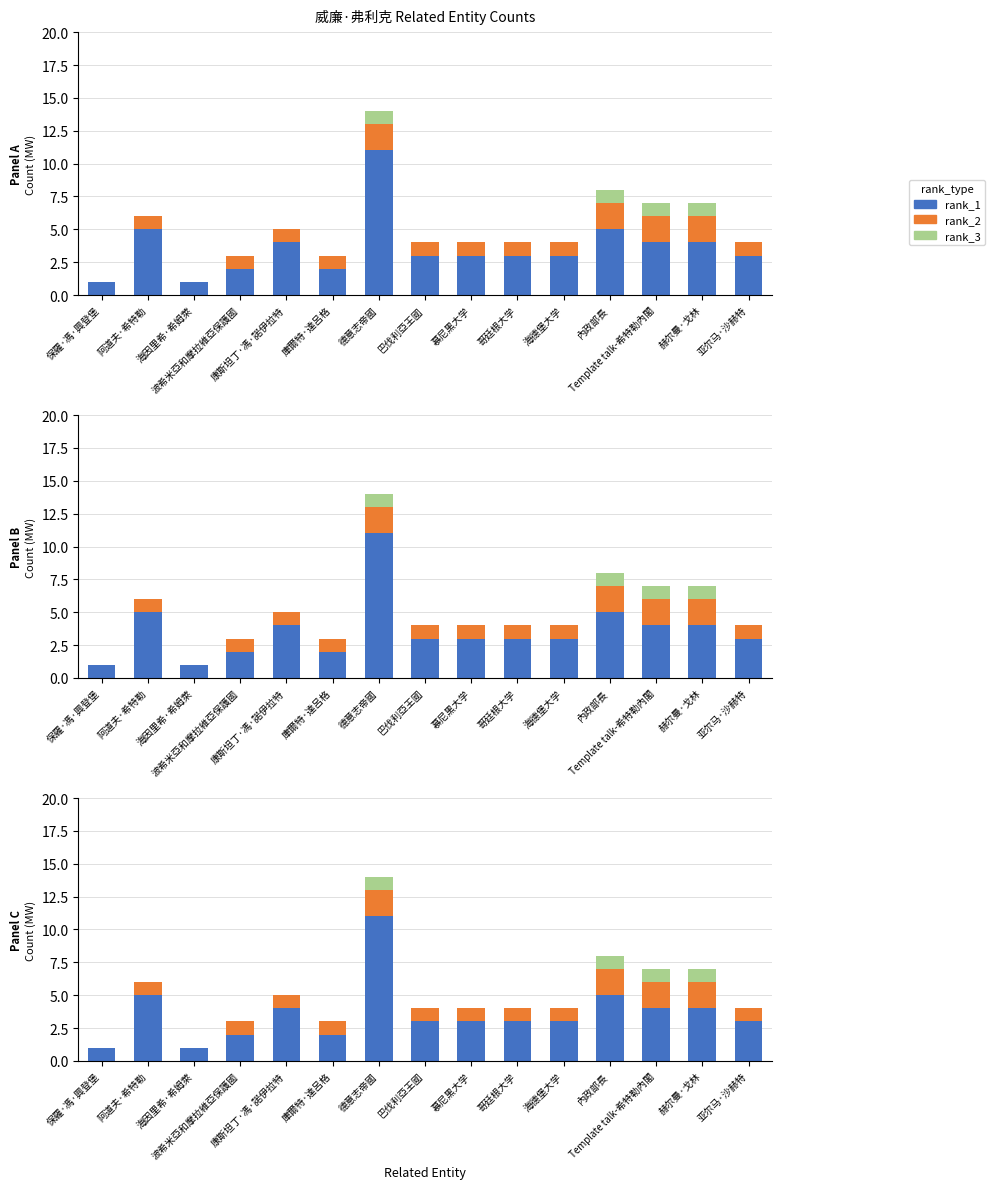

What value does the rank_2 series have at 哥廷根大学?

1